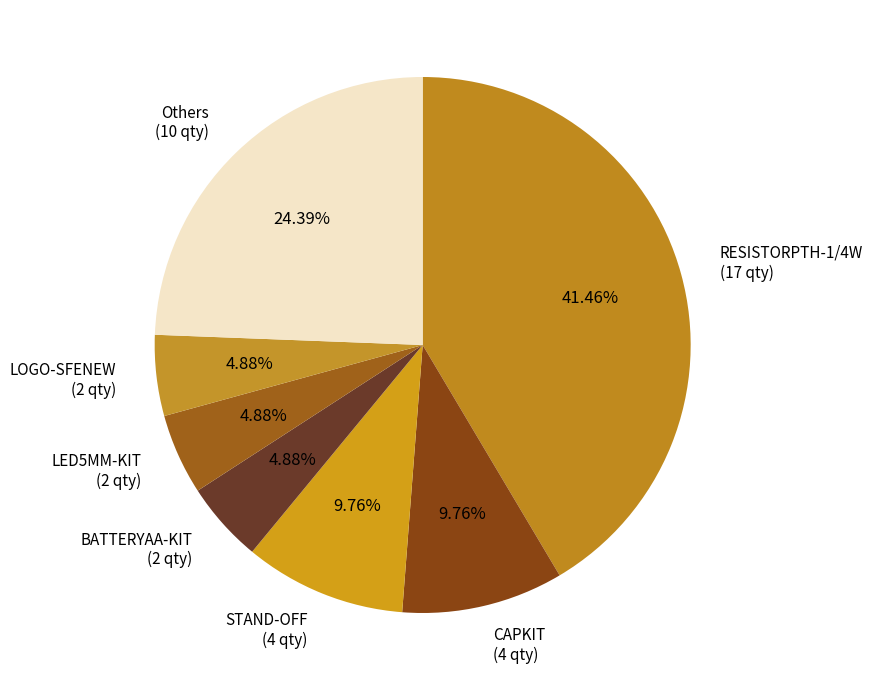

Is LED5MM-KIT (2 qty) the majority of the pie?

No